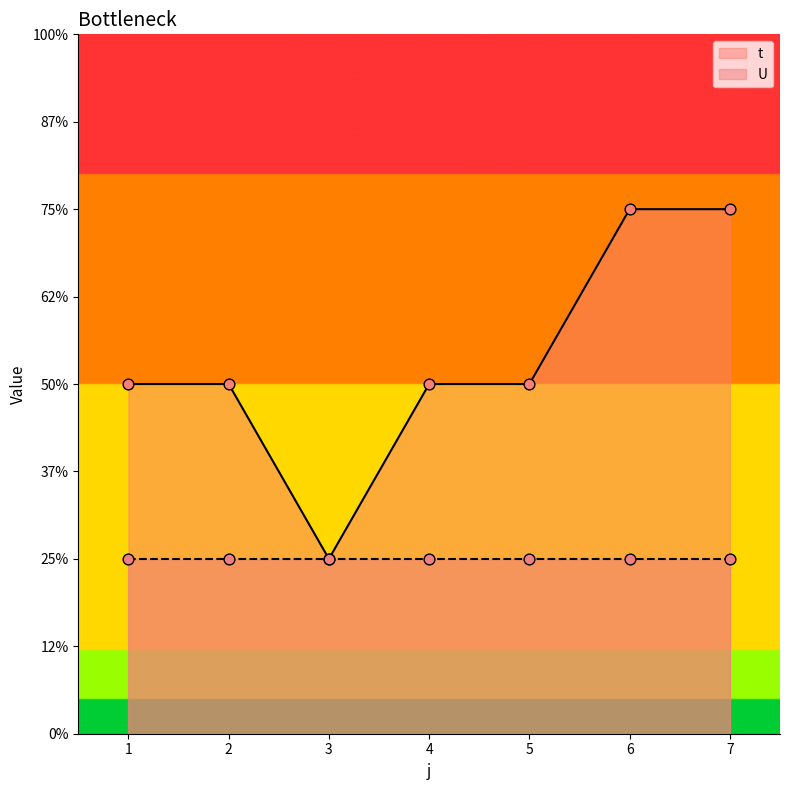

Between 6 and 2, which is larger?

6